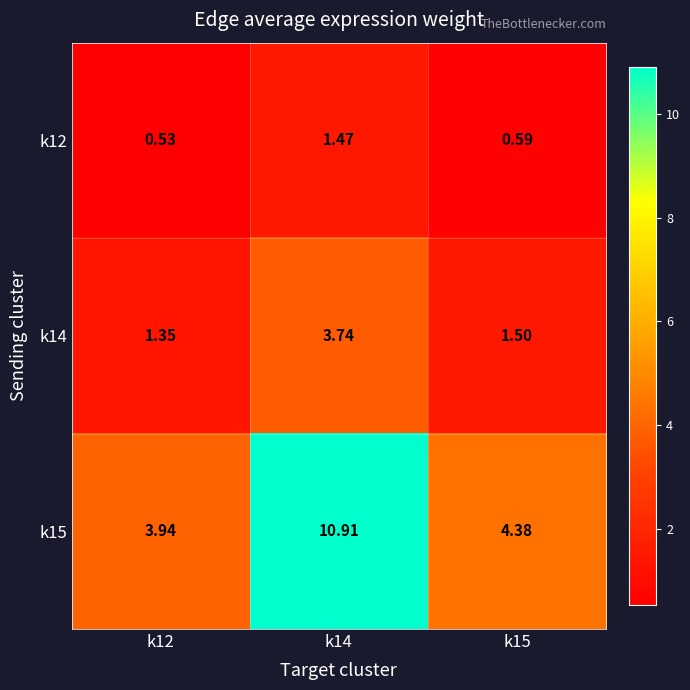

What is the difference between the highest and lowest values at k15?

3.8